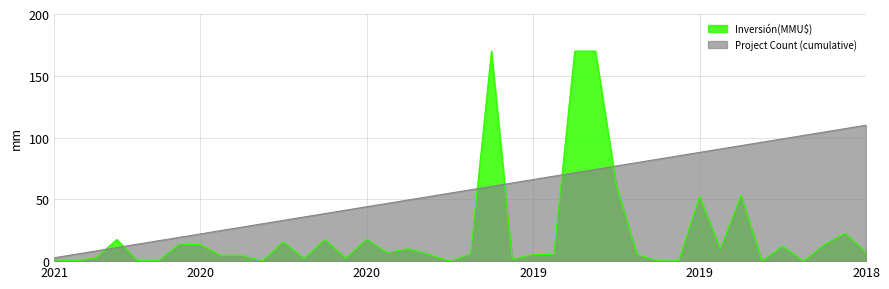

Which series has the widest spread of values?

Inversión(MMU$)